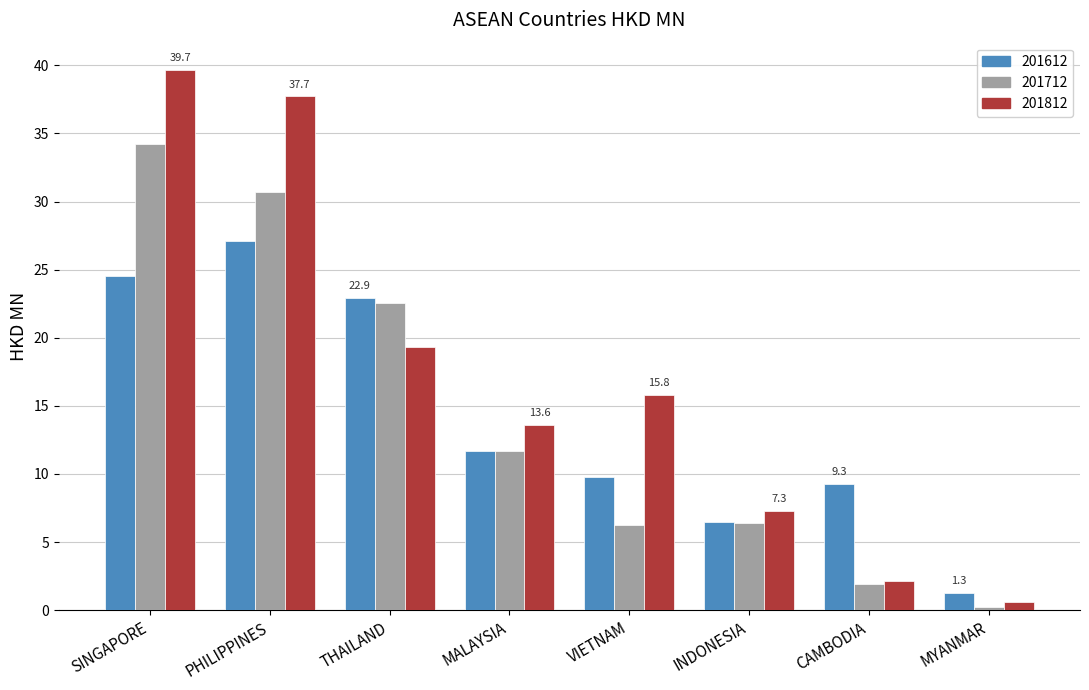

Which series has the largest total across all categories?

201812